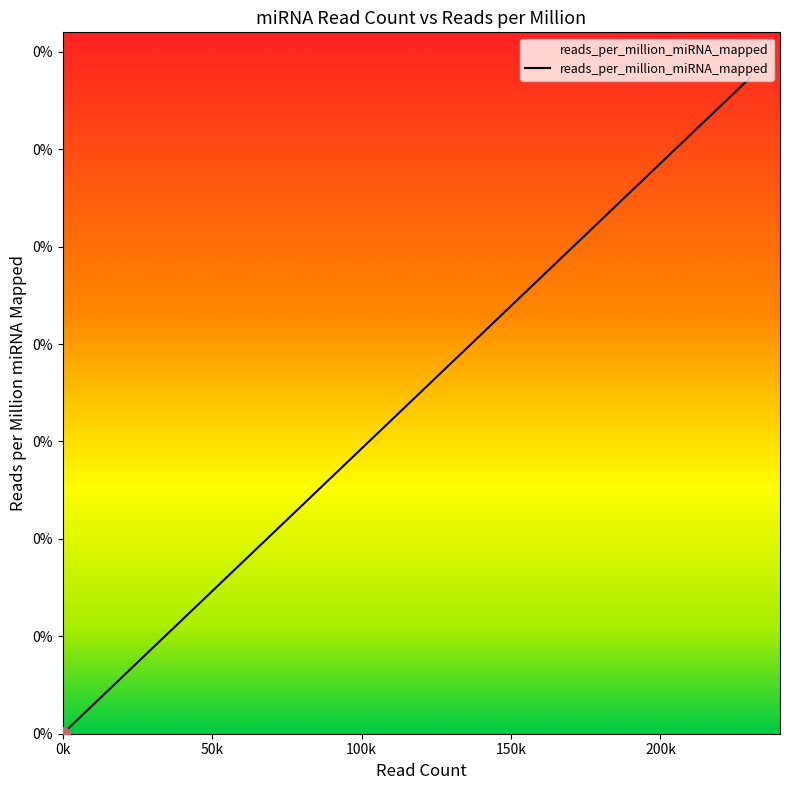

What is the difference between the maximum and minimum values?

33696.3